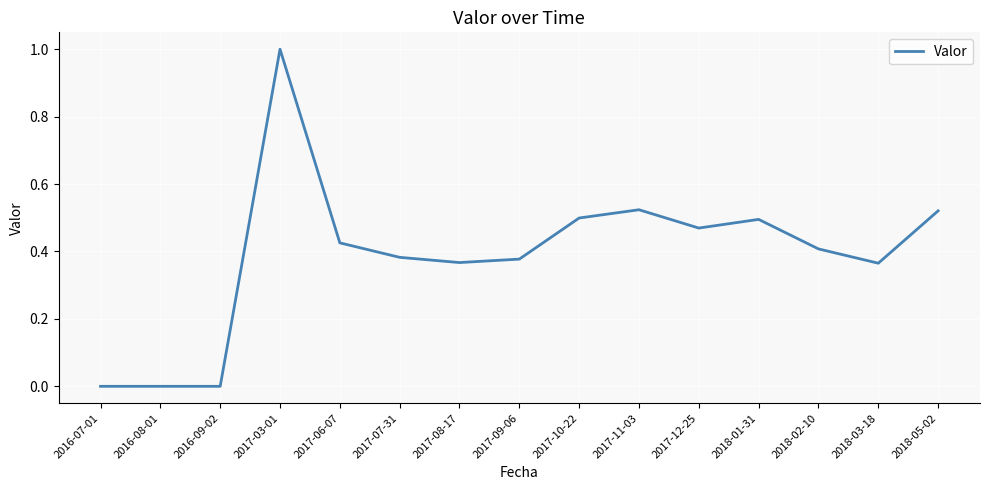

What is the difference between the maximum and minimum values?

1.0